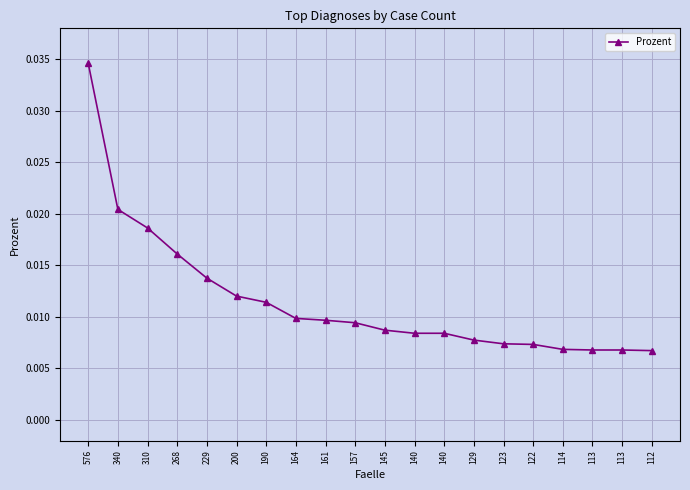

How many lines are shown in the chart?

1